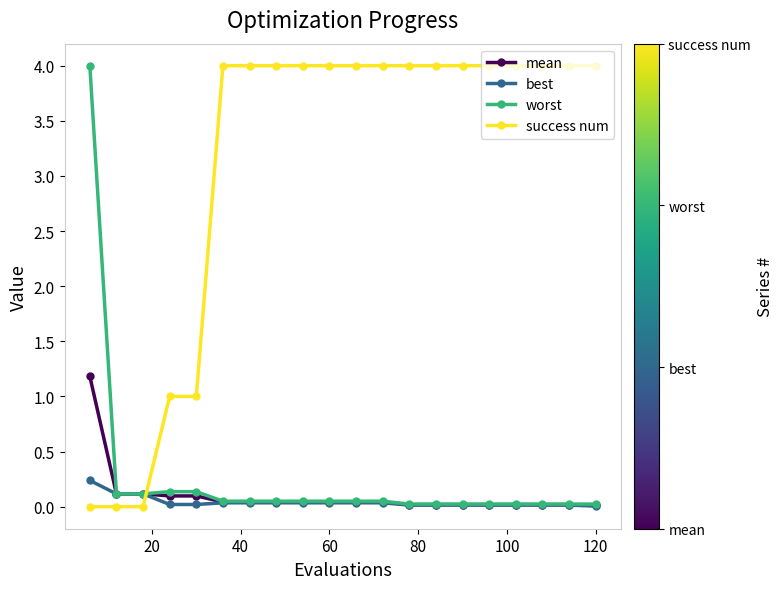

What is the greatest value displayed?

4.0